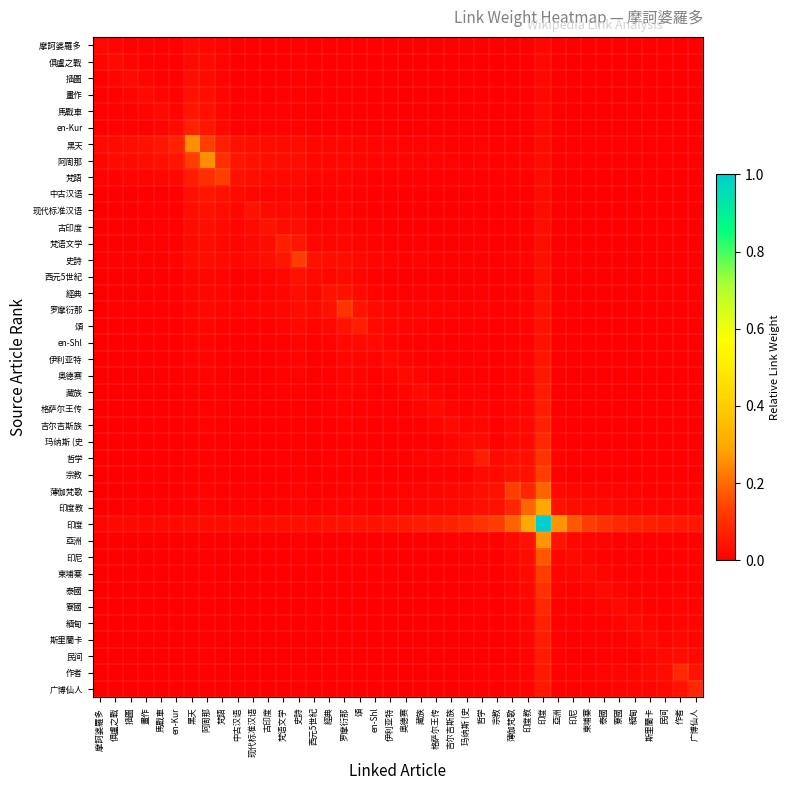

Which label corresponds to the largest value in the chart?

印度